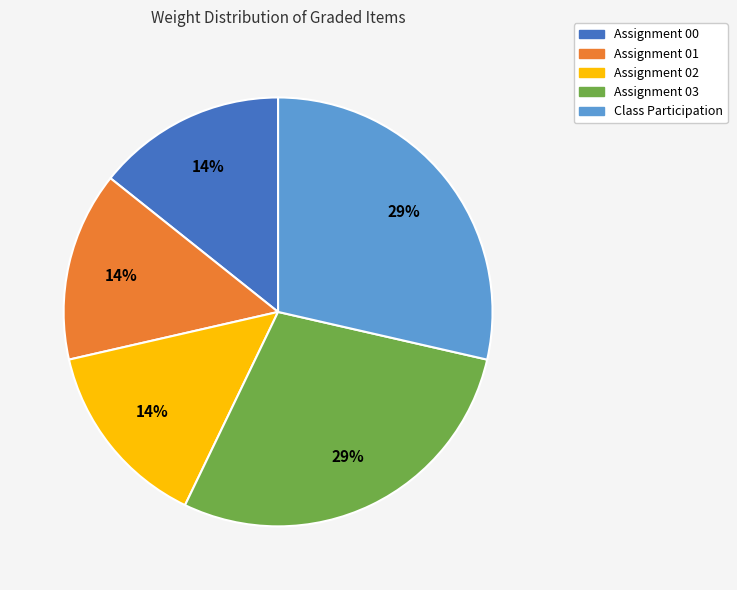

Is there a majority slice in this chart?

No